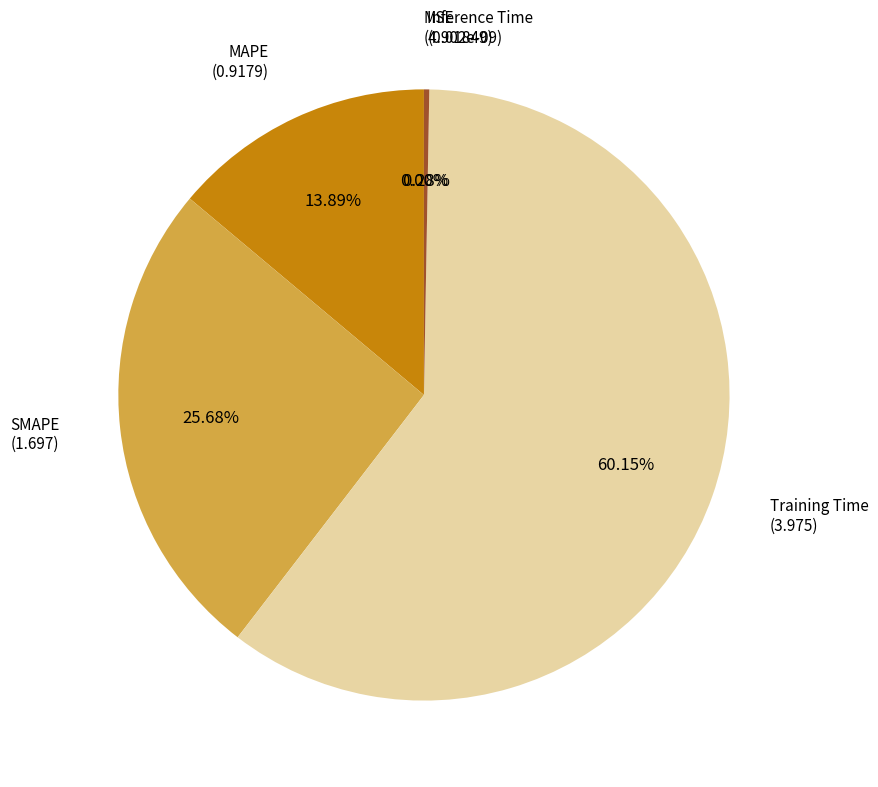

What percentage is NOT represented by MAPE?

86.1%